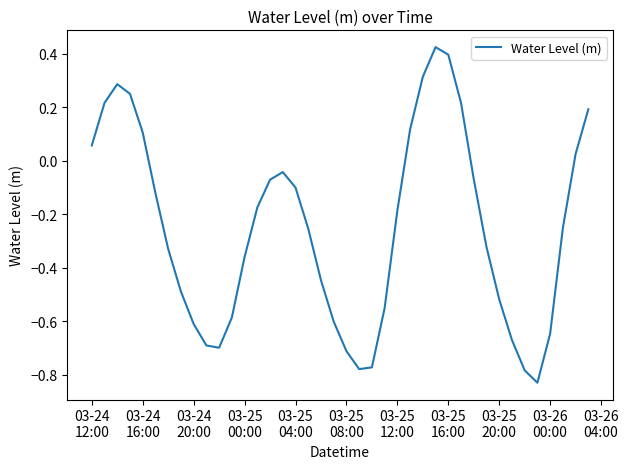

What is the difference between the maximum and minimum values?

1.3